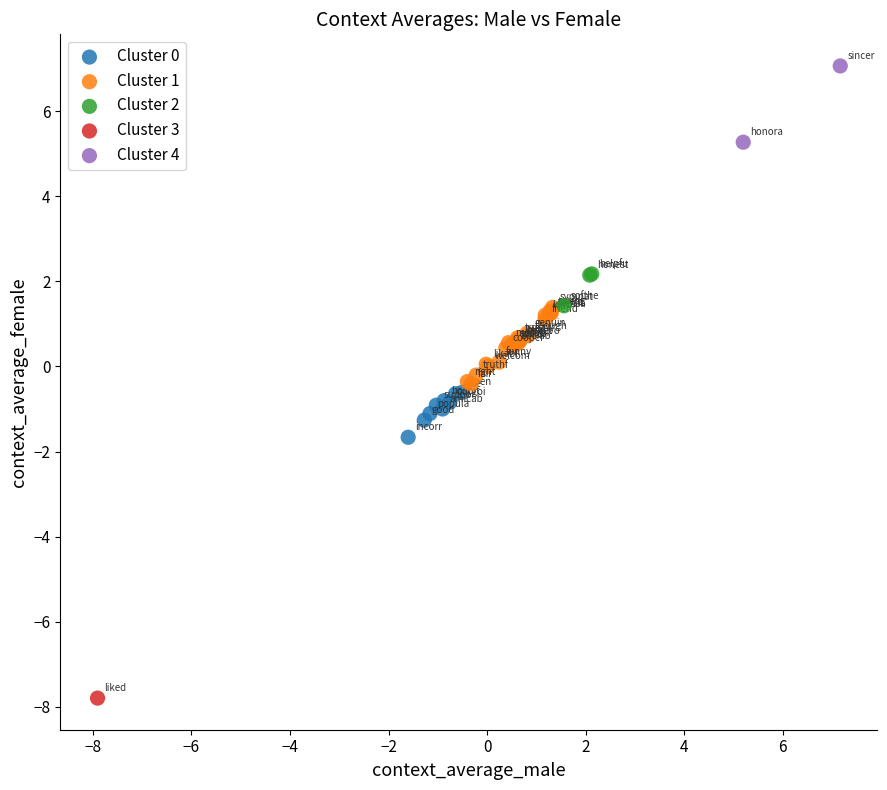

Which series contains the lowest Y value?

Cluster 3